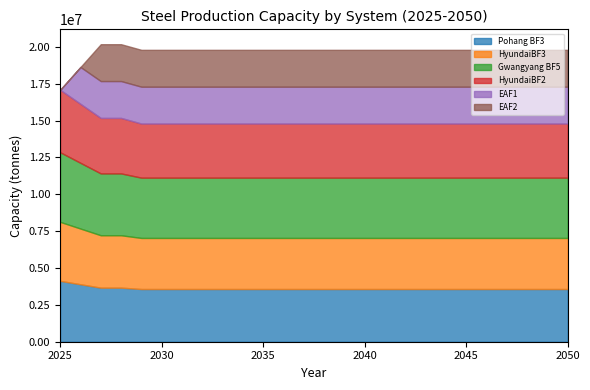

True or false: HyundaiBF3 and HyundaiBF2 intersect in this chart.

False